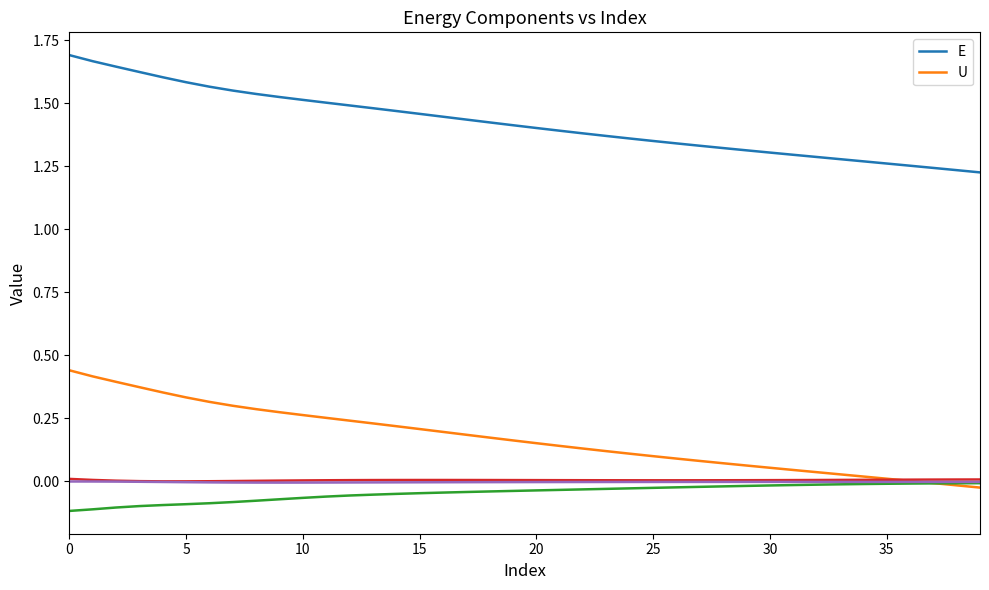

What is the average value of the U series?

0.2